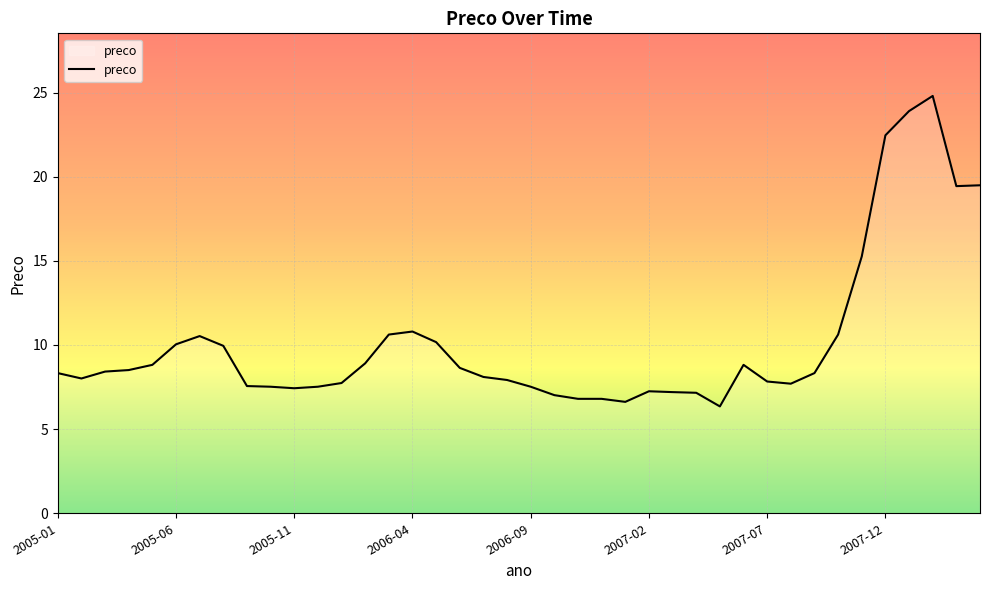

What is the maximum value shown in the chart?

24.8